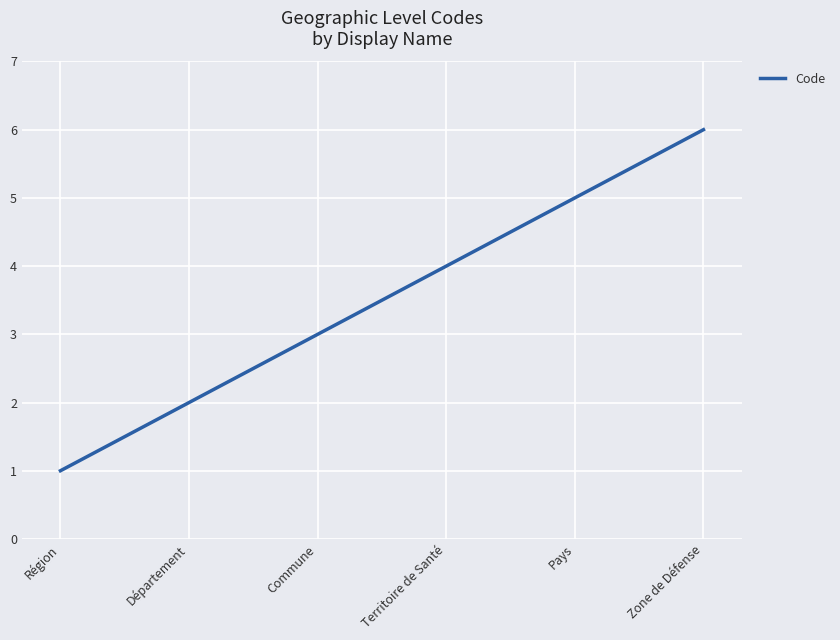

How many lines are shown in the chart?

1